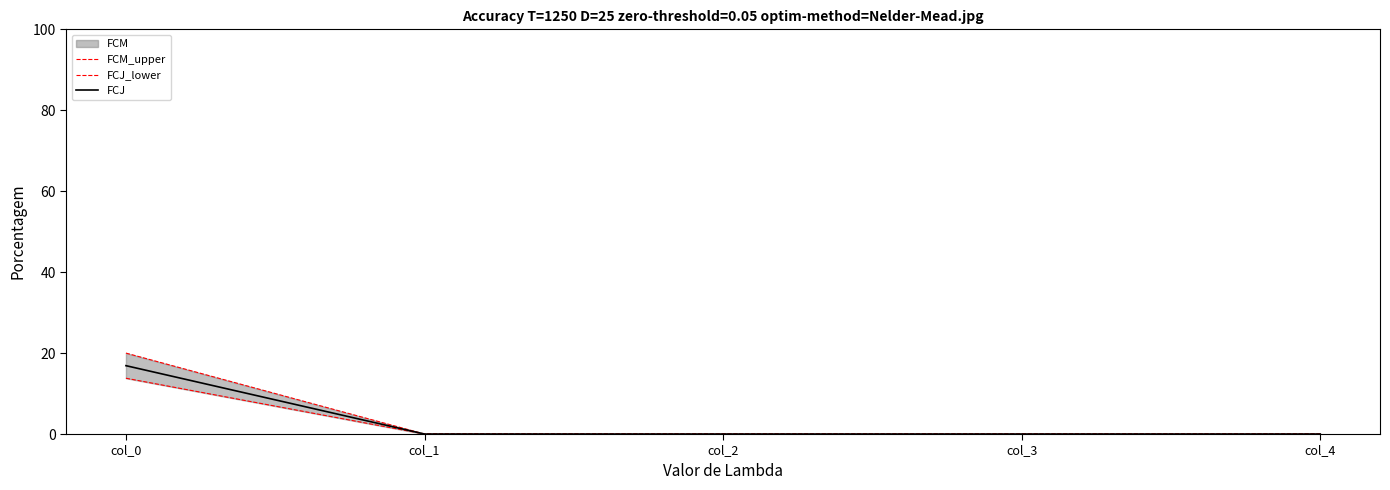

What is the value of the FCM_upper point at the 1st from the left?

20.0